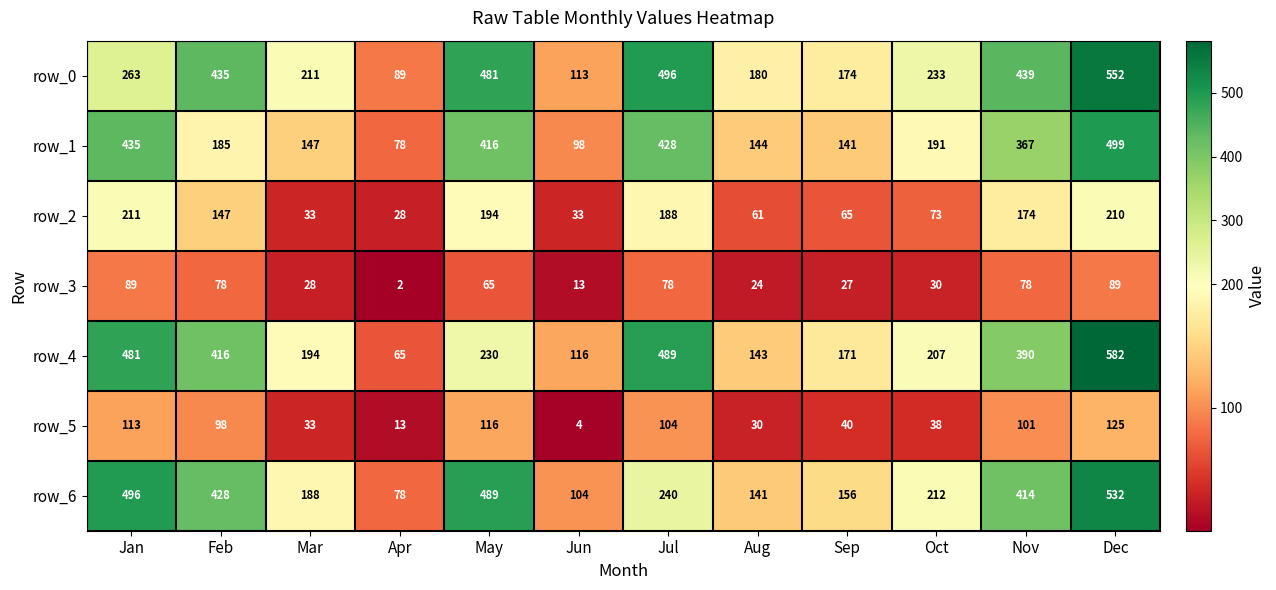

Which series changed the most between Jan and Nov?

row_0